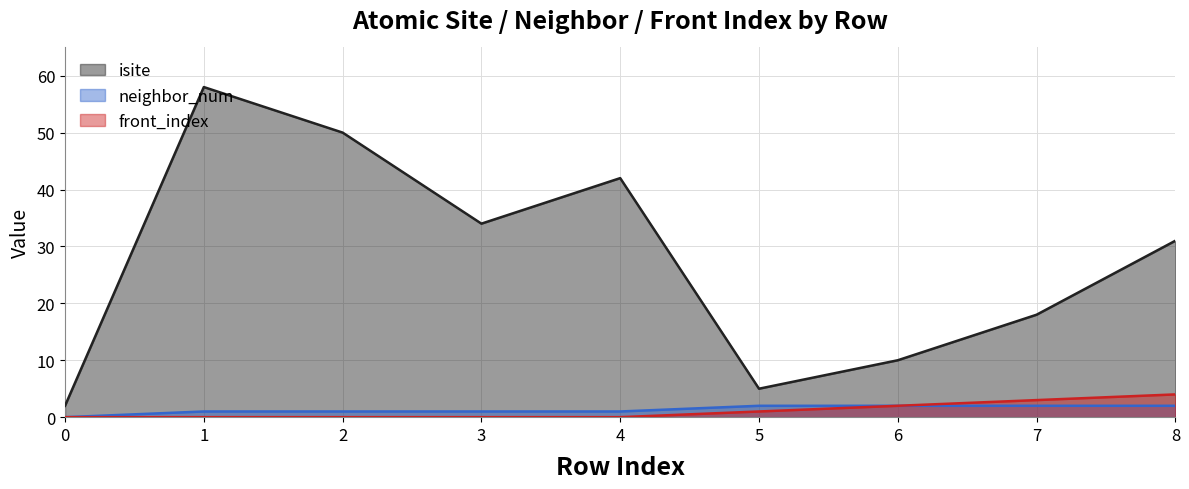

Between 4 and 1, which is larger?

1